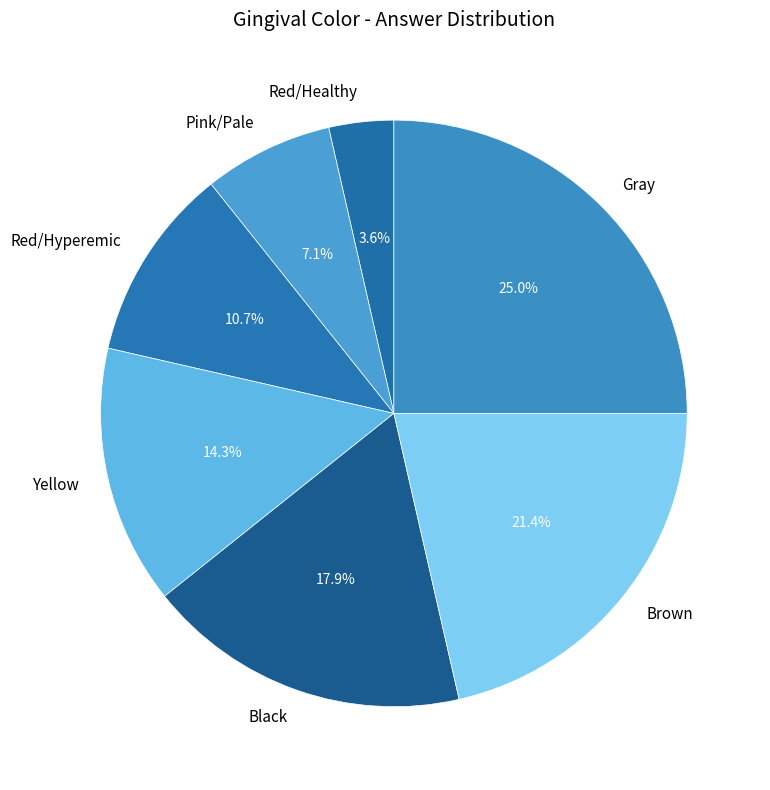

How many segments does this pie chart have?

7